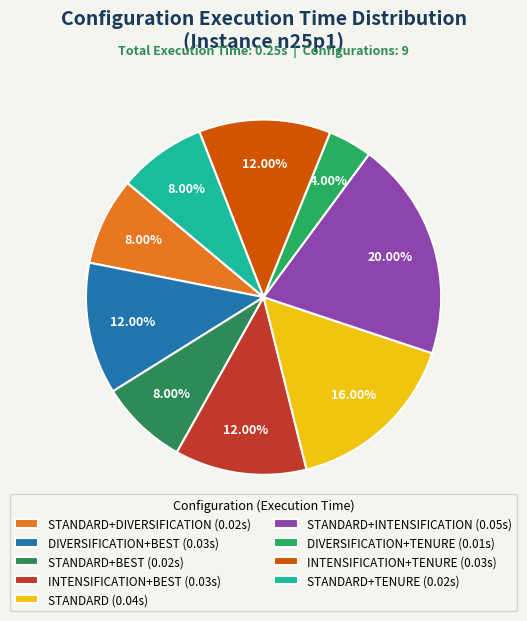

How many segments does this pie chart have?

9